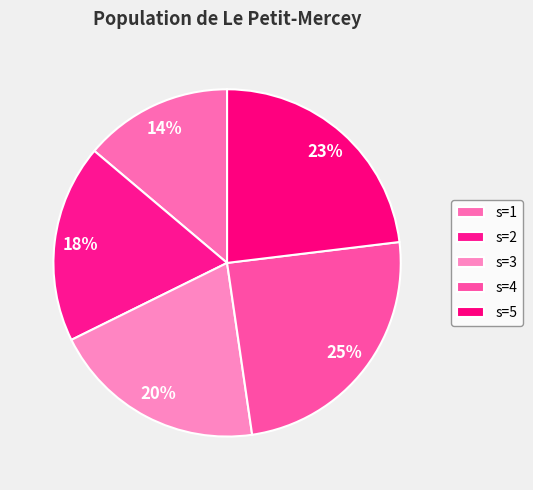

What is the total percentage of s=1 and s=3?

33.8%